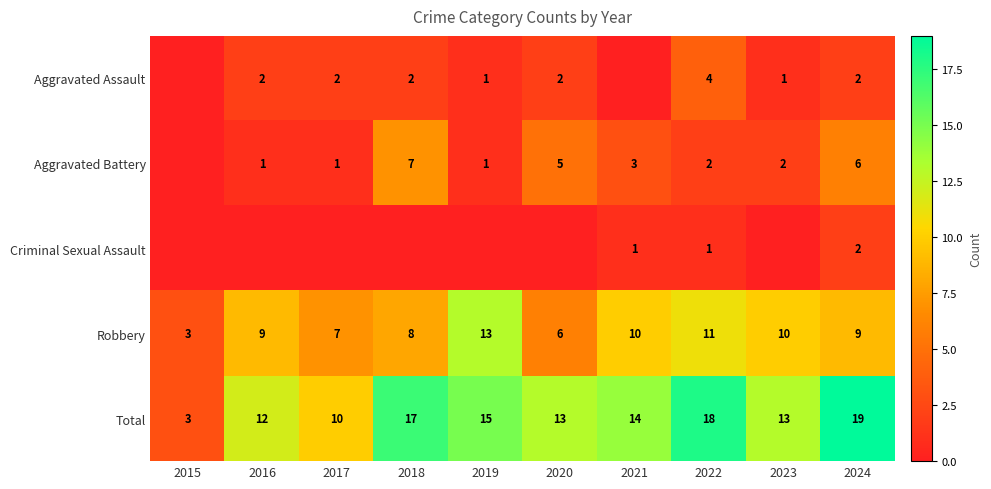

What value does the Robbery series have at 2019?

13